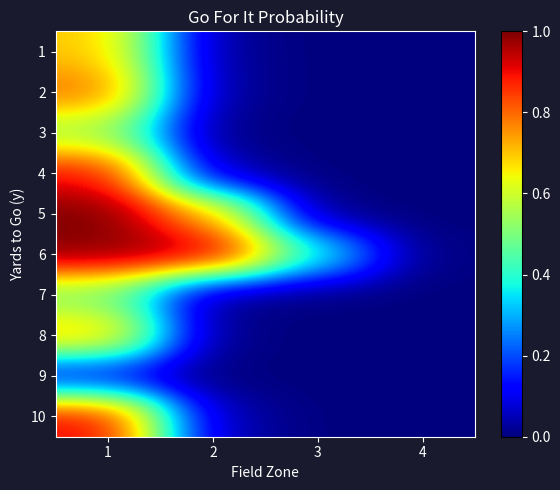

The value of 8 at 4 is 0.0. True or false?

True